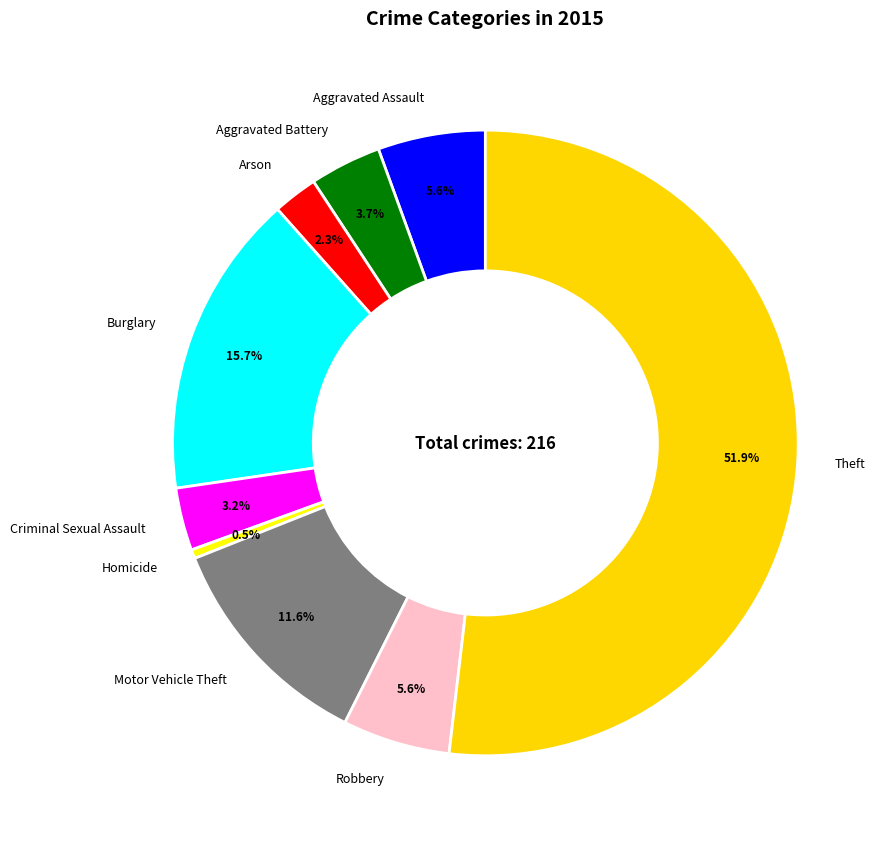

The Motor Vehicle Theft slice represents 24% of the pie. True or false?

False